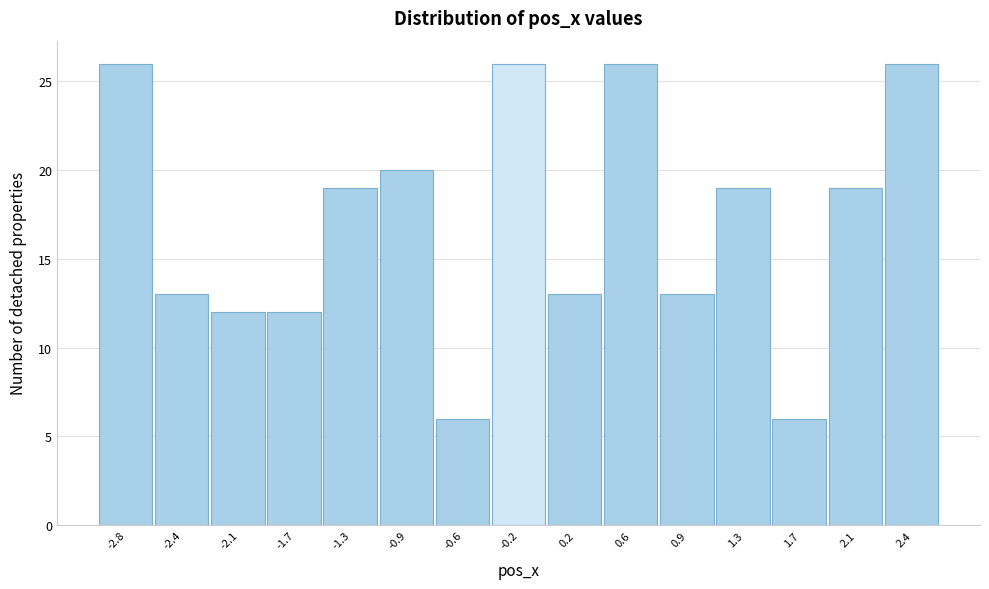

Reading left to right, list all the values displayed in this chart.

26	13	12	12	19	20	6	26	13	26	13	19	6	19	26